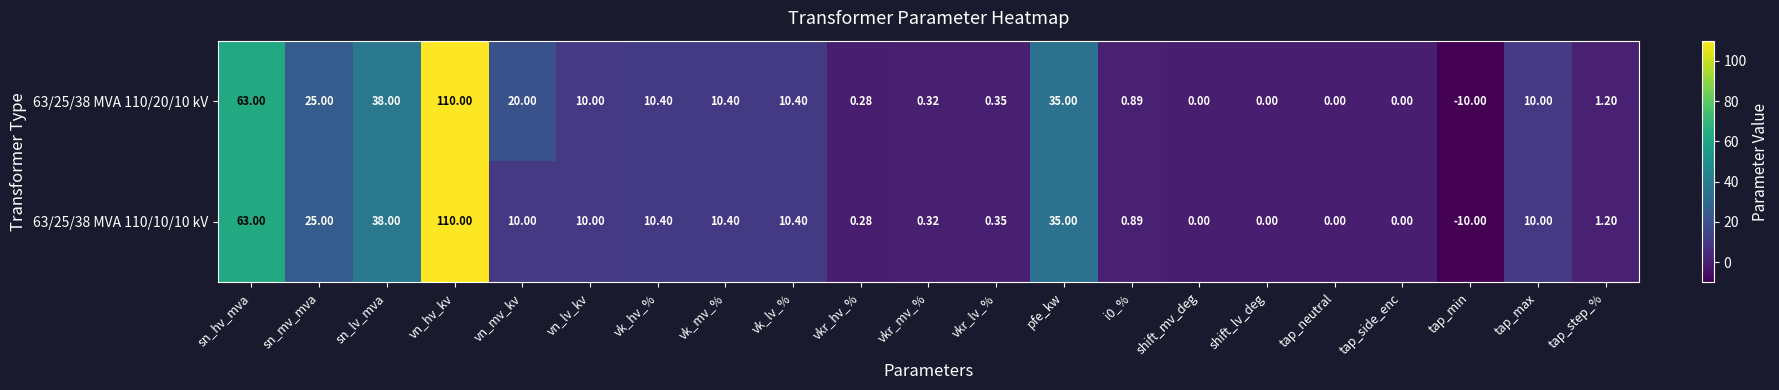

At which category does the chart reach its peak across all series?

vn_hv_kv